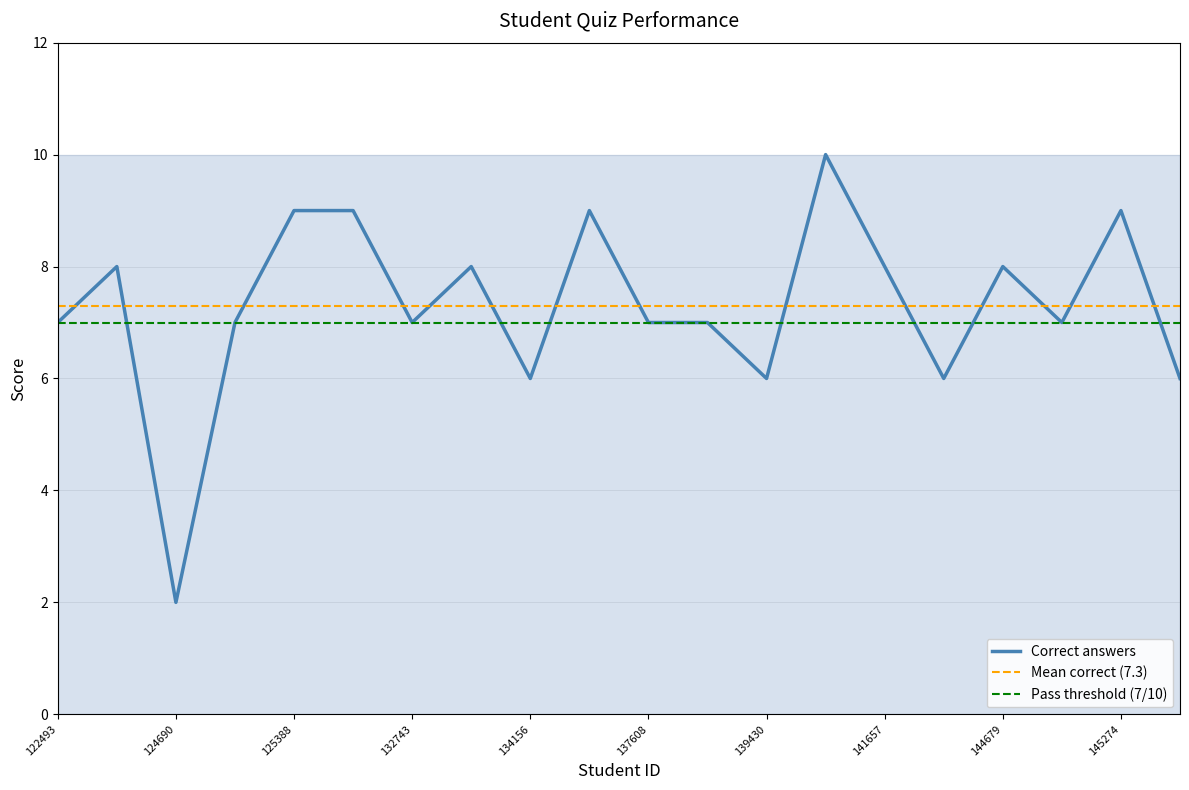

Which category has the lowest value in the Correct answers series?

124690